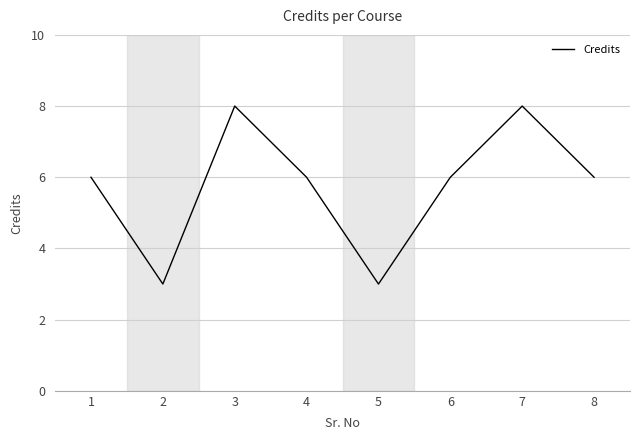

How many categories are shown in the chart?

8